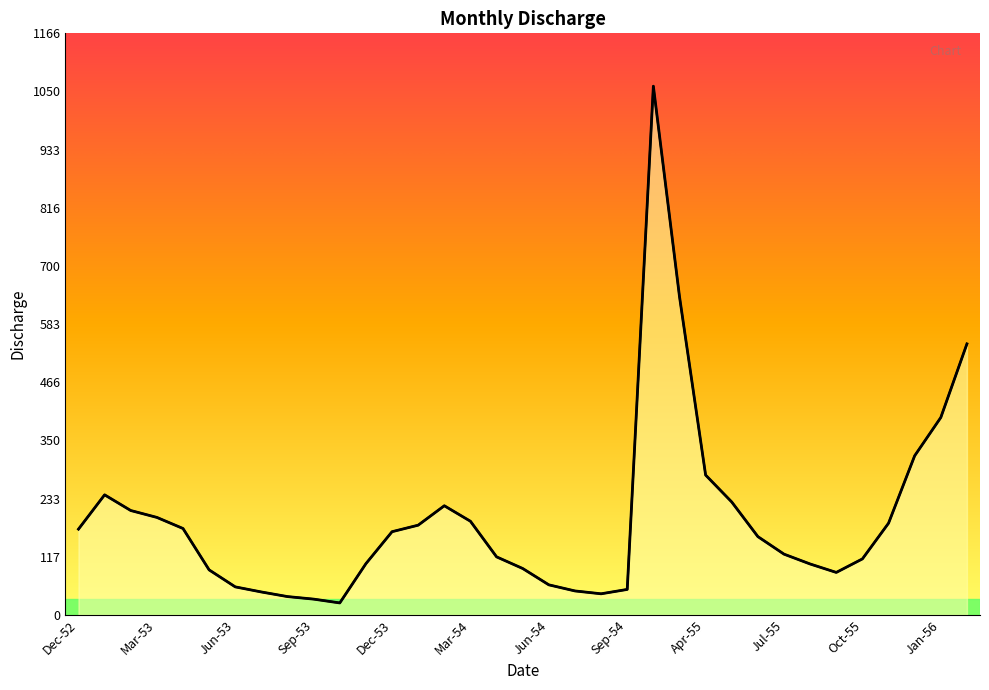

Where is the first local maximum?

Jan-53